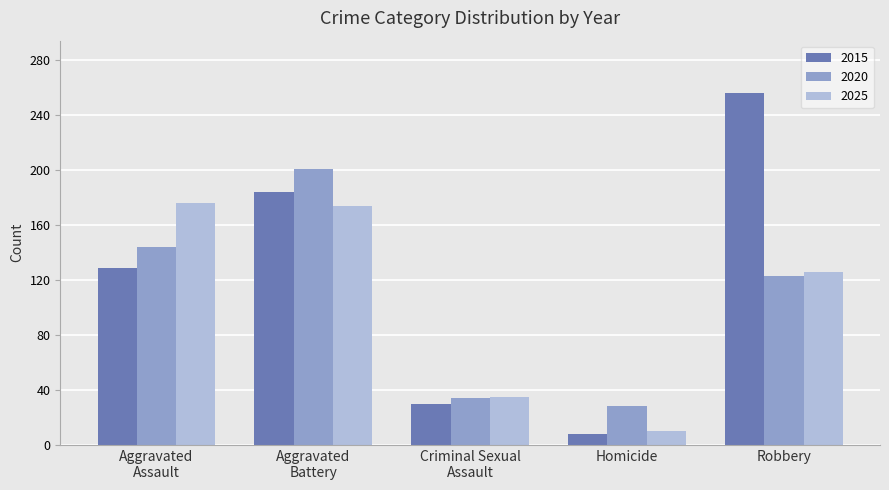

What is the difference between the maximum and minimum values in the 2015 series?

248